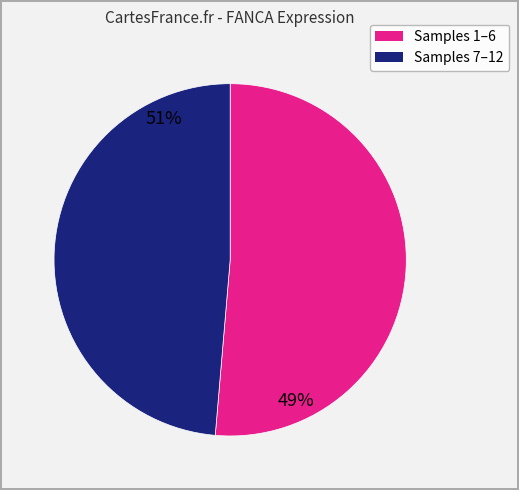

Does any single category account for the majority?

Yes